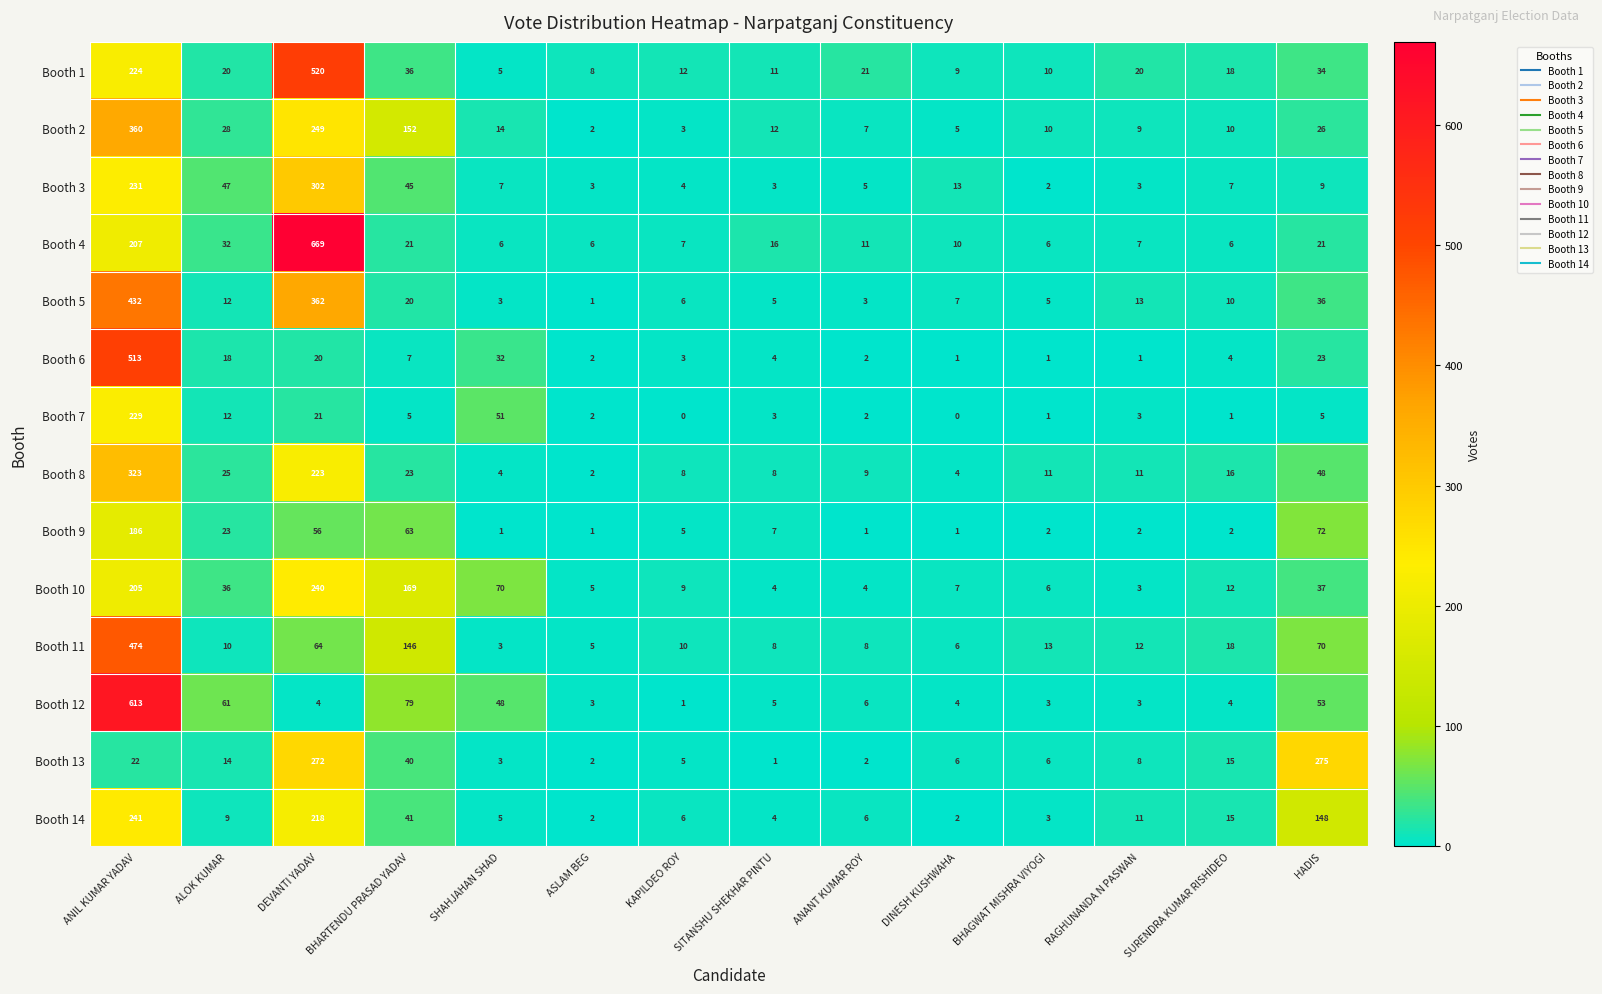

The value of Booth 3 at BHARTENDU PRASAD YADAV is 73. True or false?

False